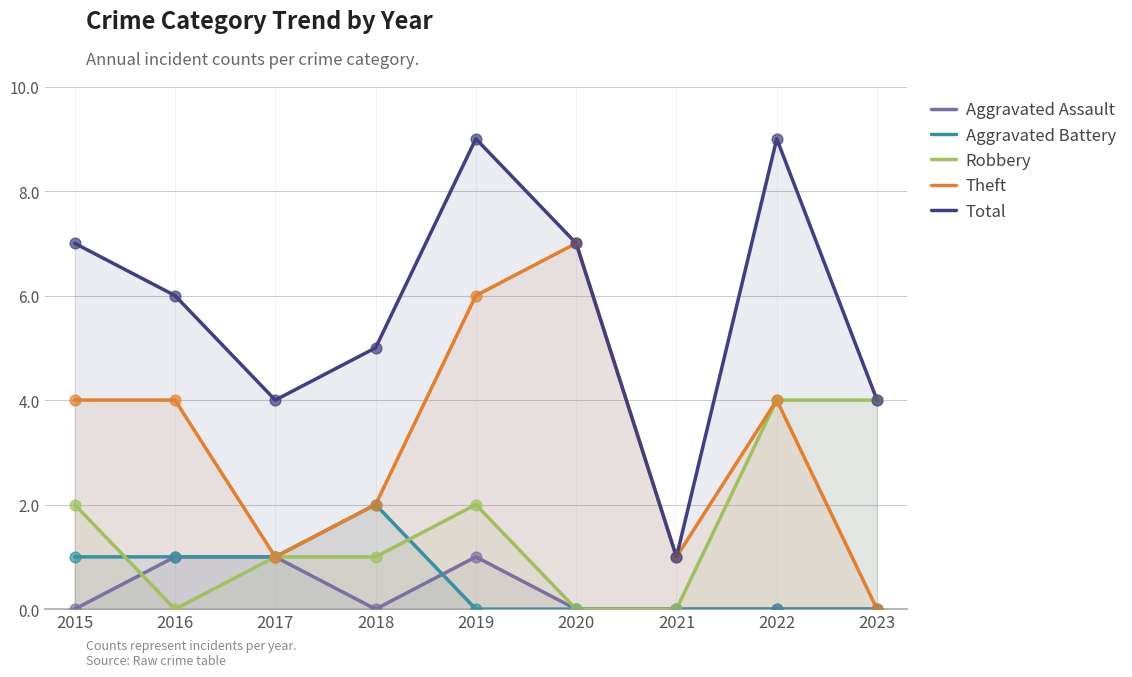

Which series contains the highest Y value?

Total